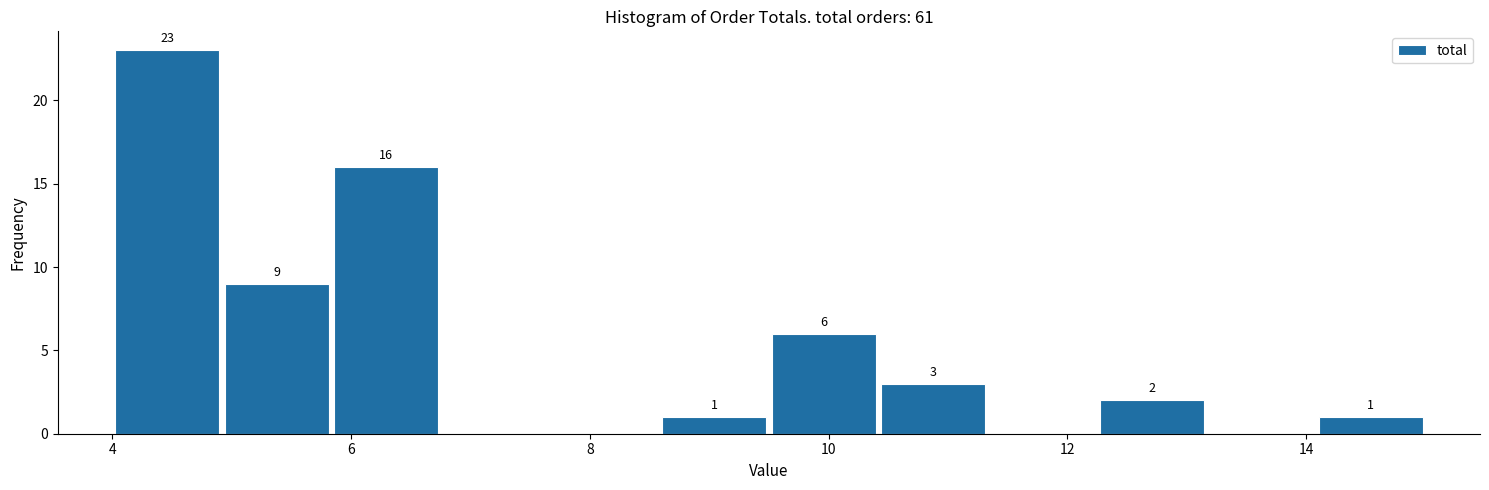

Which range on the x-axis has the tallest bar?

4.0 to 5.0